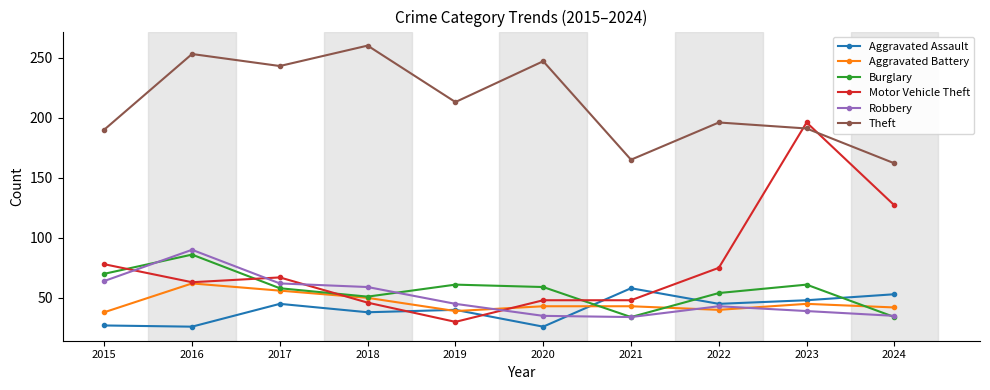

At which category does Burglary reach its first local valley?

2018